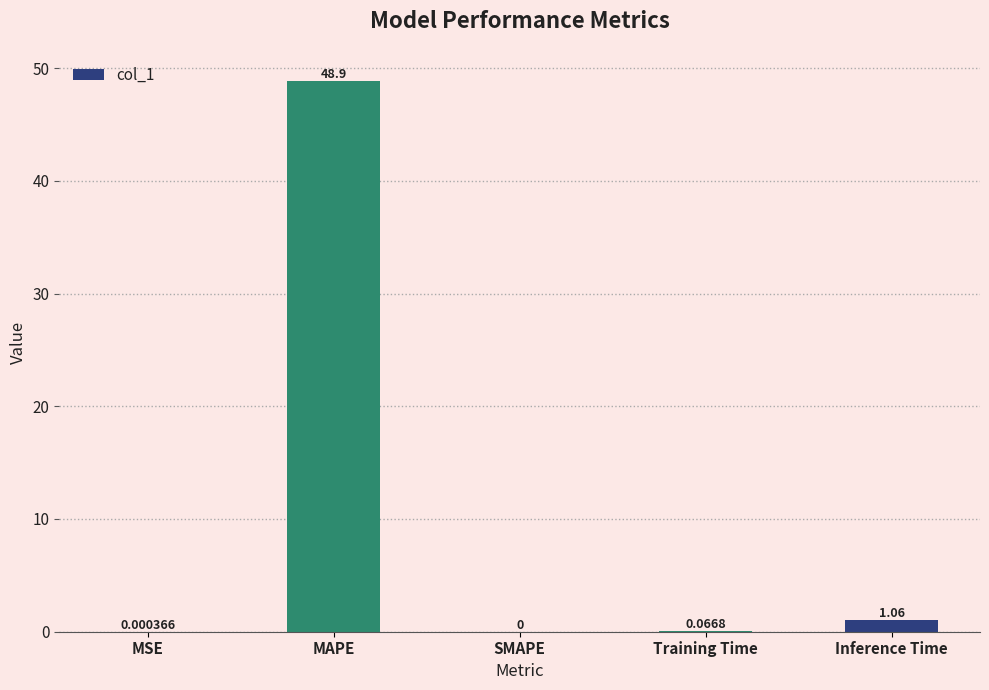

Which has a higher value, Inference Time or MAPE?

MAPE